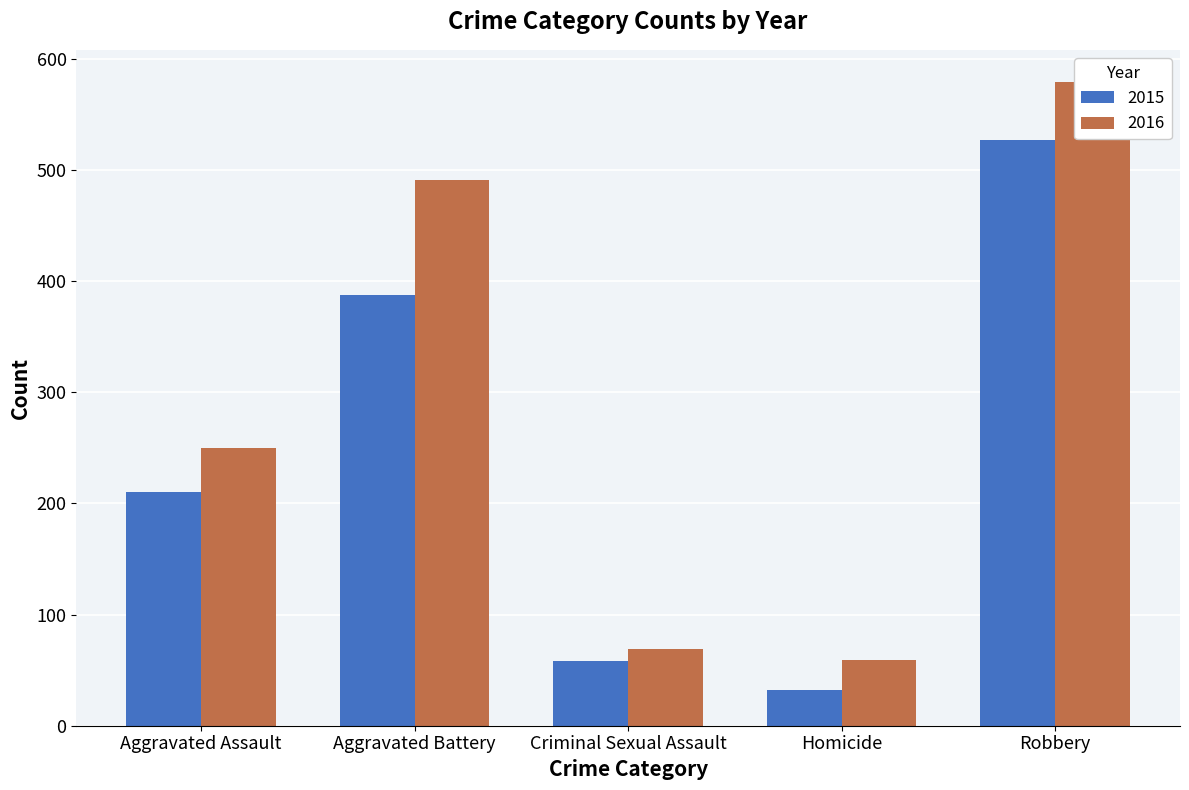

What is the difference between the maximum and minimum values in the 2015 series?

495